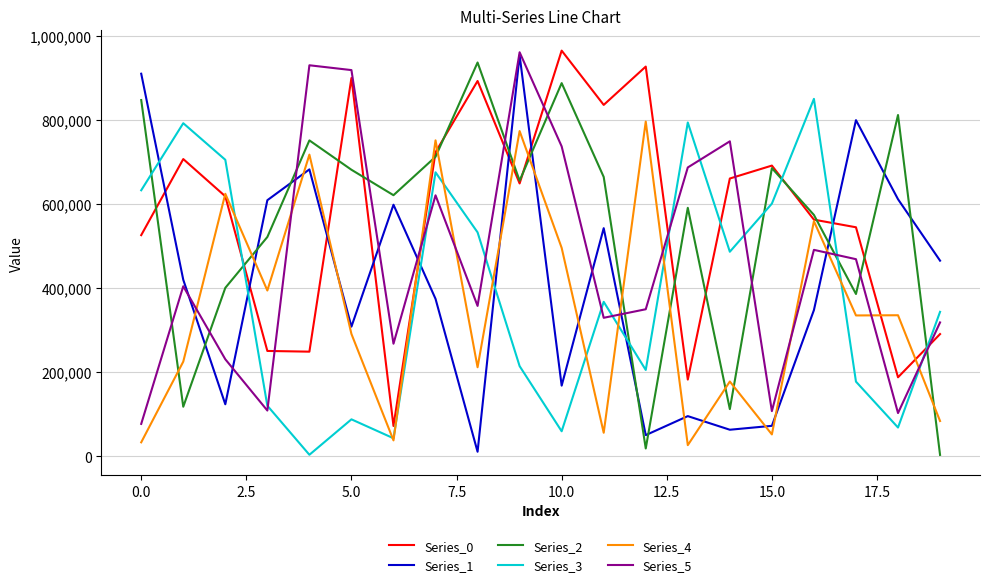

True or false: Series_5 and Series_0 intersect in this chart.

True